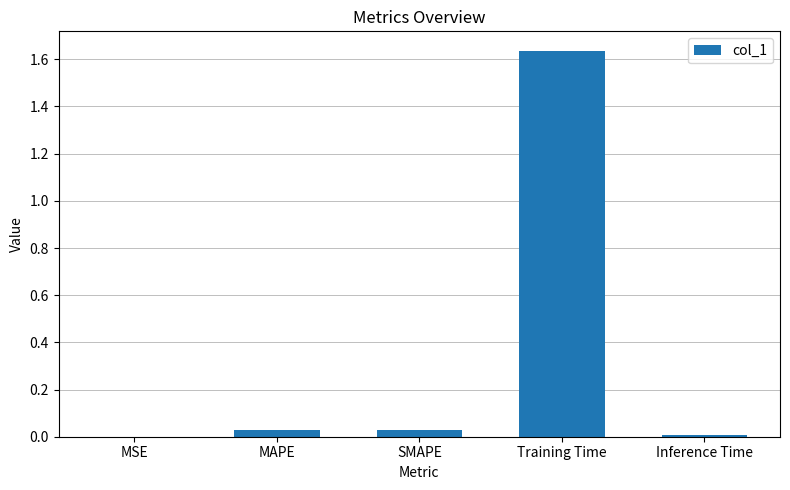

True or false: the data shows 0.0 at MAPE.

True